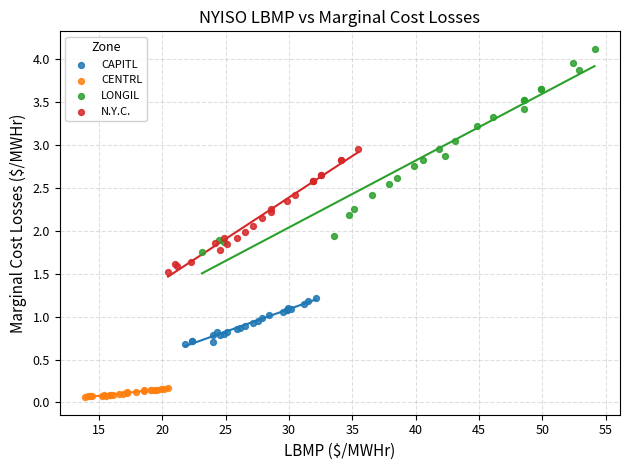

What are all the series names shown in the legend?

CAPITL, CENTRL, LONGIL, N.Y.C.